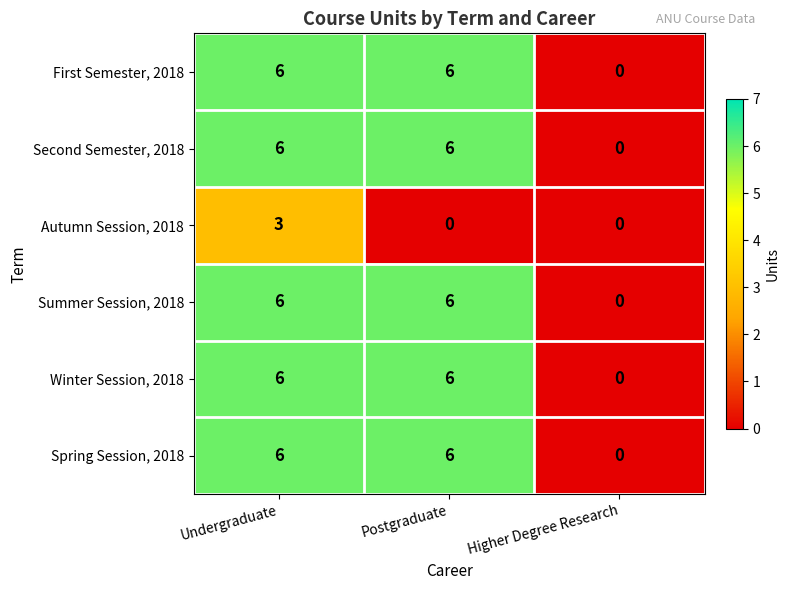

What is the maximum value for Spring Session, 2018?

6